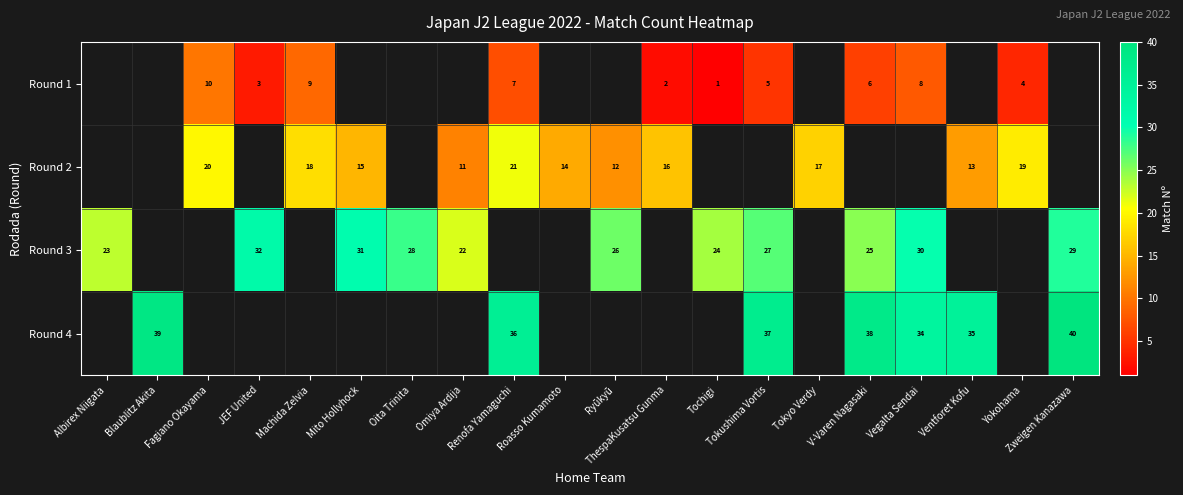

What is the spread (max minus min) of values at Machida Zelvia?

9.0